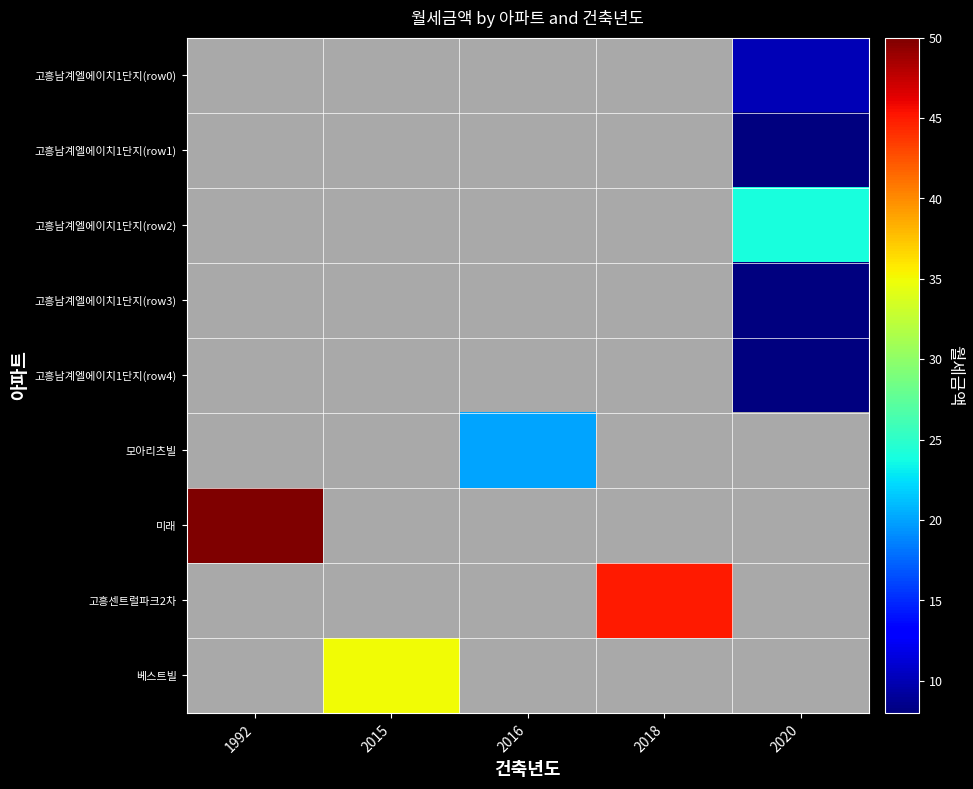

List the labels in order of 고흥남계엘에이치1단지(row0) value, largest first.

1992, 2015, 2016, 2018, 2020